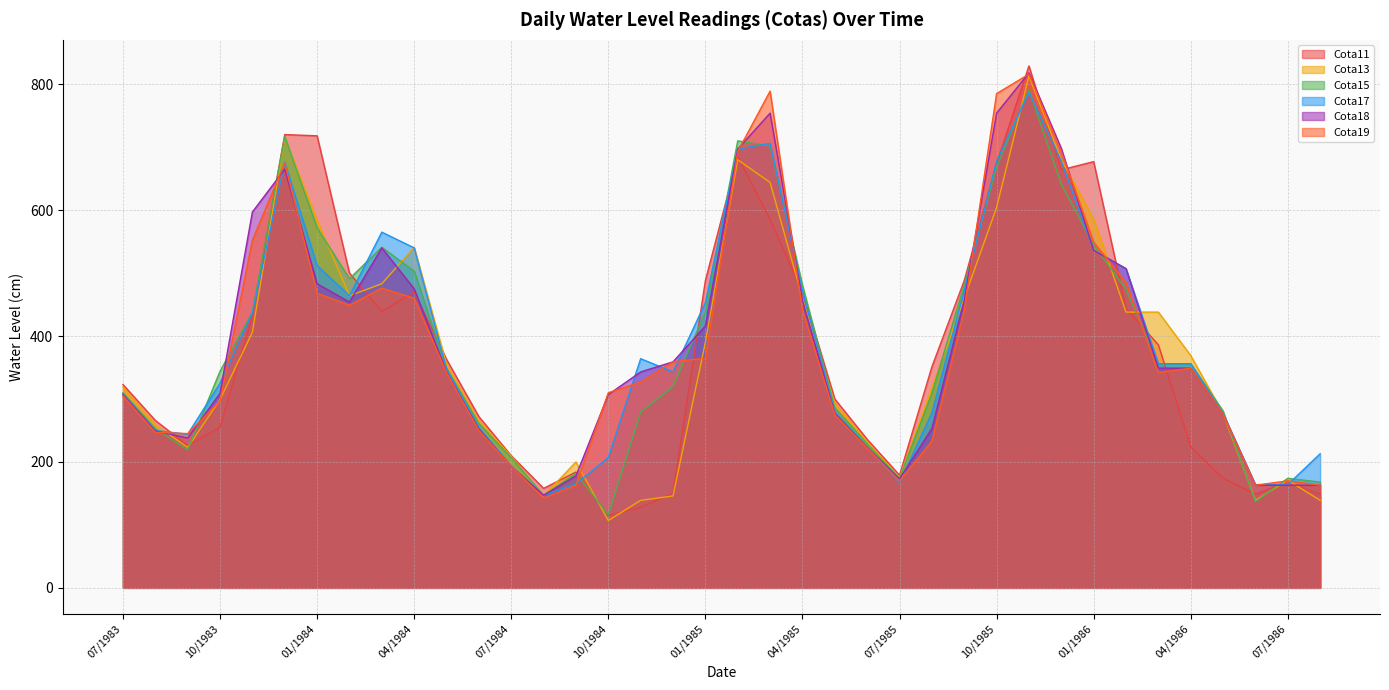

What is the average value of the Cota19 series?

386